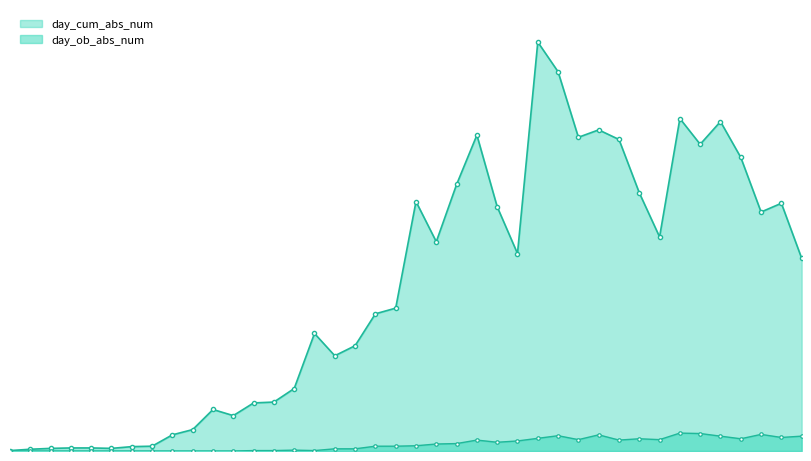

What position from the right is 2020-03-20?

24